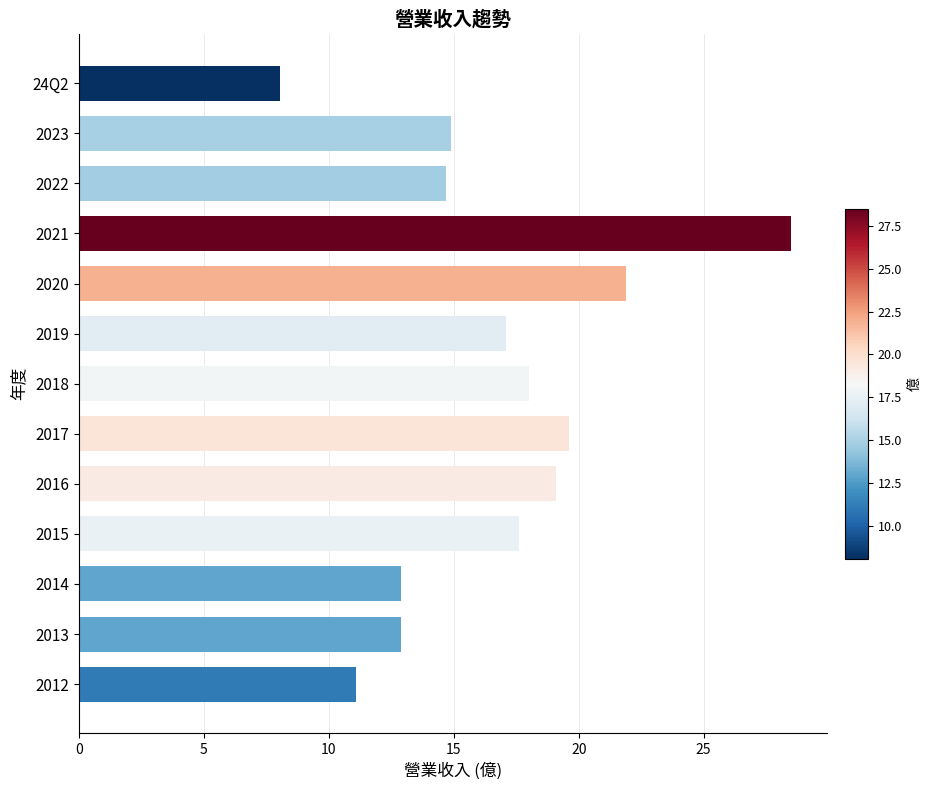

The value at 2013 is 4.3. True or false?

False